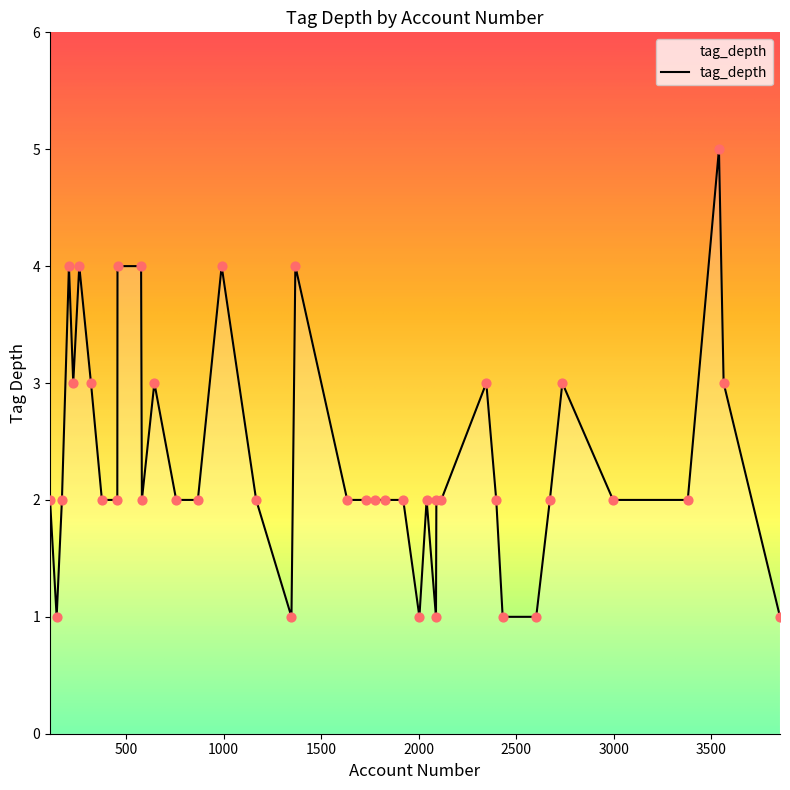

What is the maximum value shown in the chart?

5